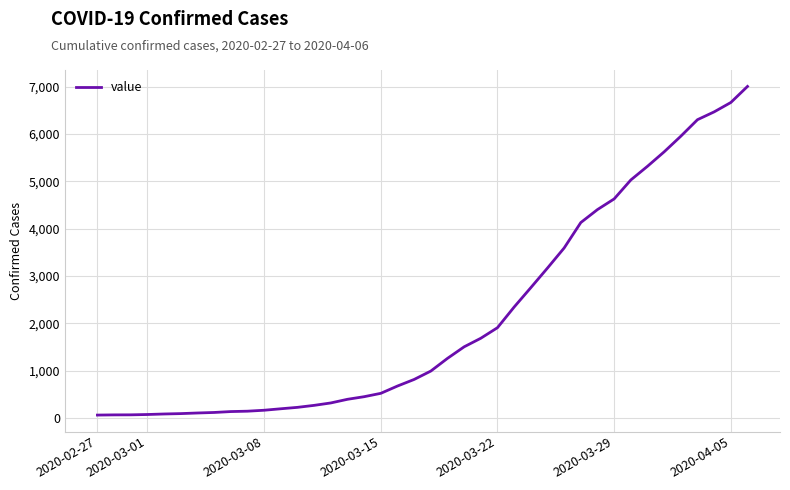

What is the difference between the maximum and minimum values?

6939